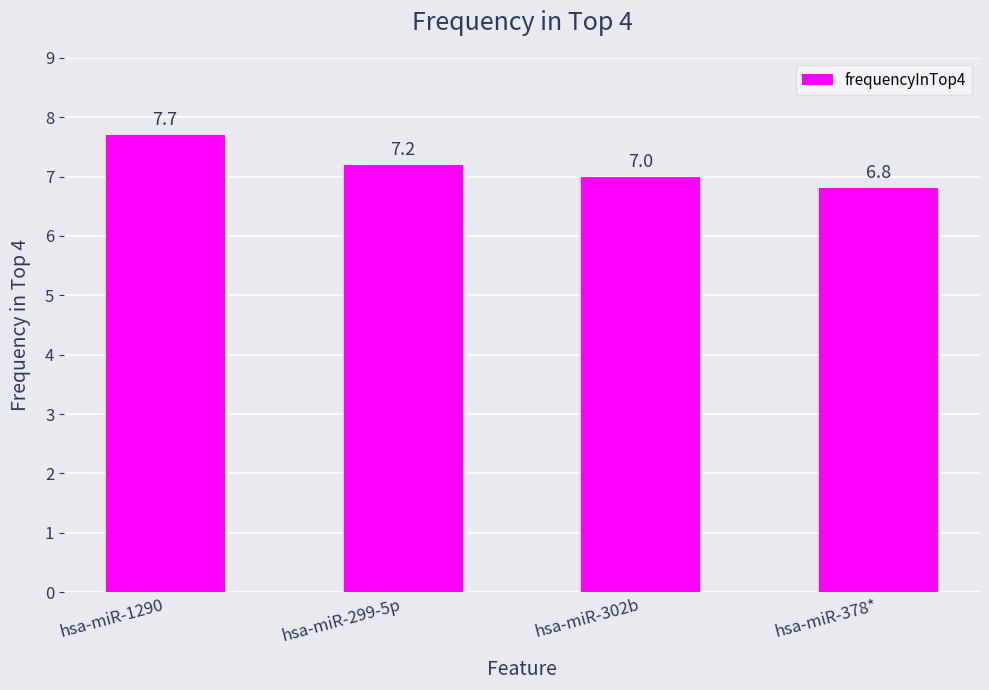

Reading left to right, what are all the values shown in this chart?

hsa-miR-1290=7.7	hsa-miR-299-5p=7.2	hsa-miR-302b=7.0	hsa-miR-378*=6.8